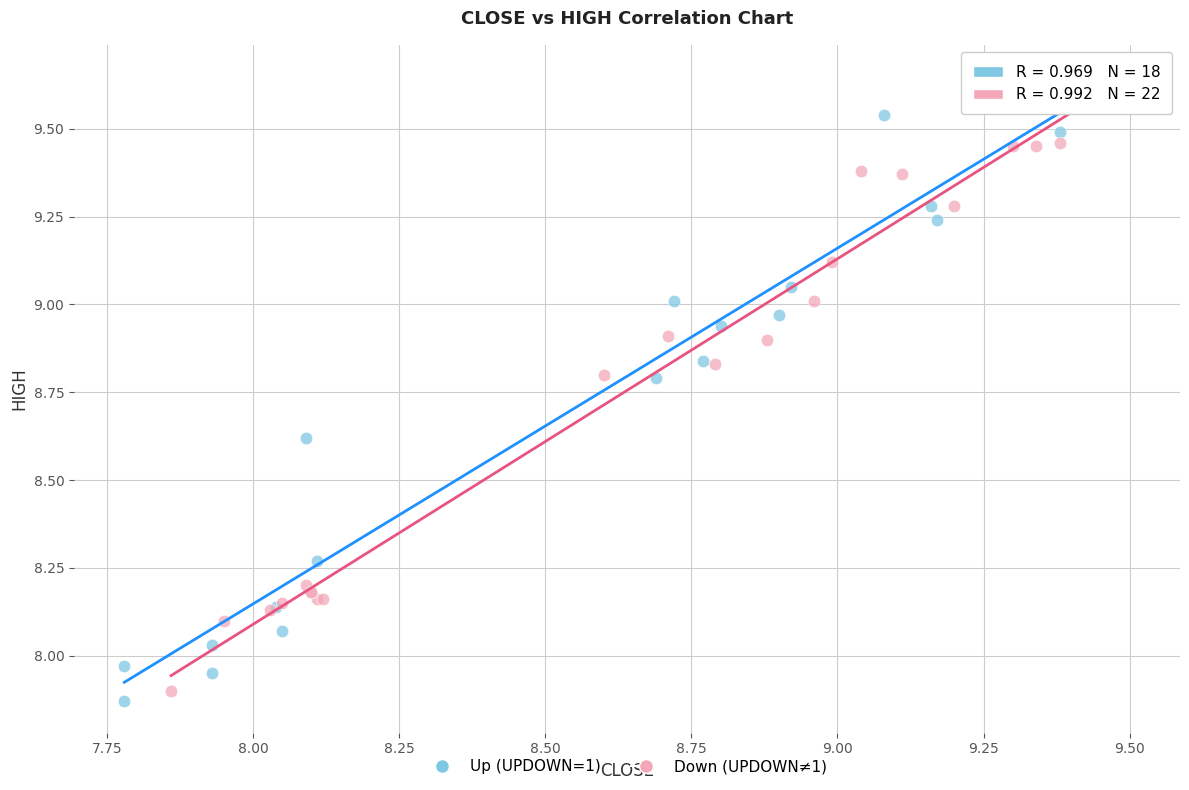

What are all the series names shown in the legend?

Up (UPDOWN=1), Down (UPDOWN≠1)